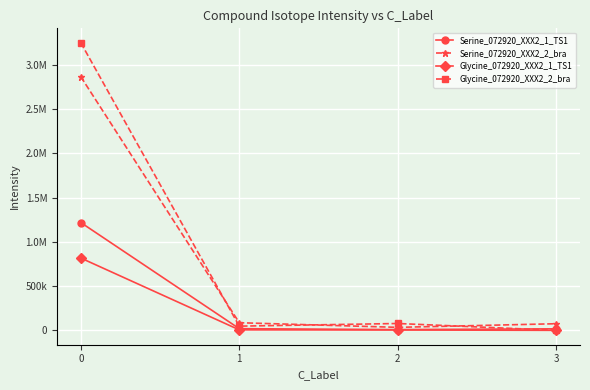

What are all the series names shown in the legend?

Serine_072920_XXX2_1_TS1, Serine_072920_XXX2_2_bra, Glycine_072920_XXX2_1_TS1, Glycine_072920_XXX2_2_bra